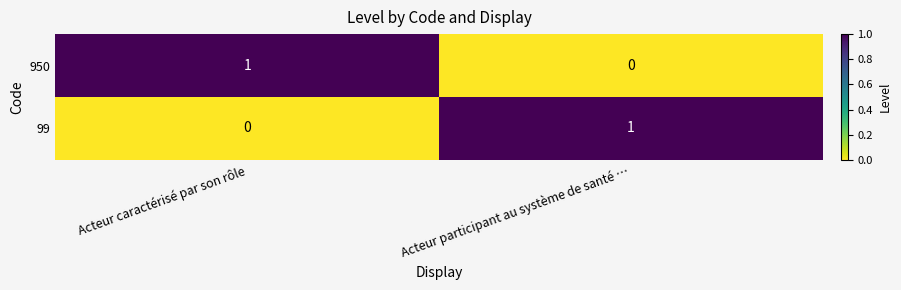

True or false: 99 has a value of 0 at Acteur participant au système de santé ….

False